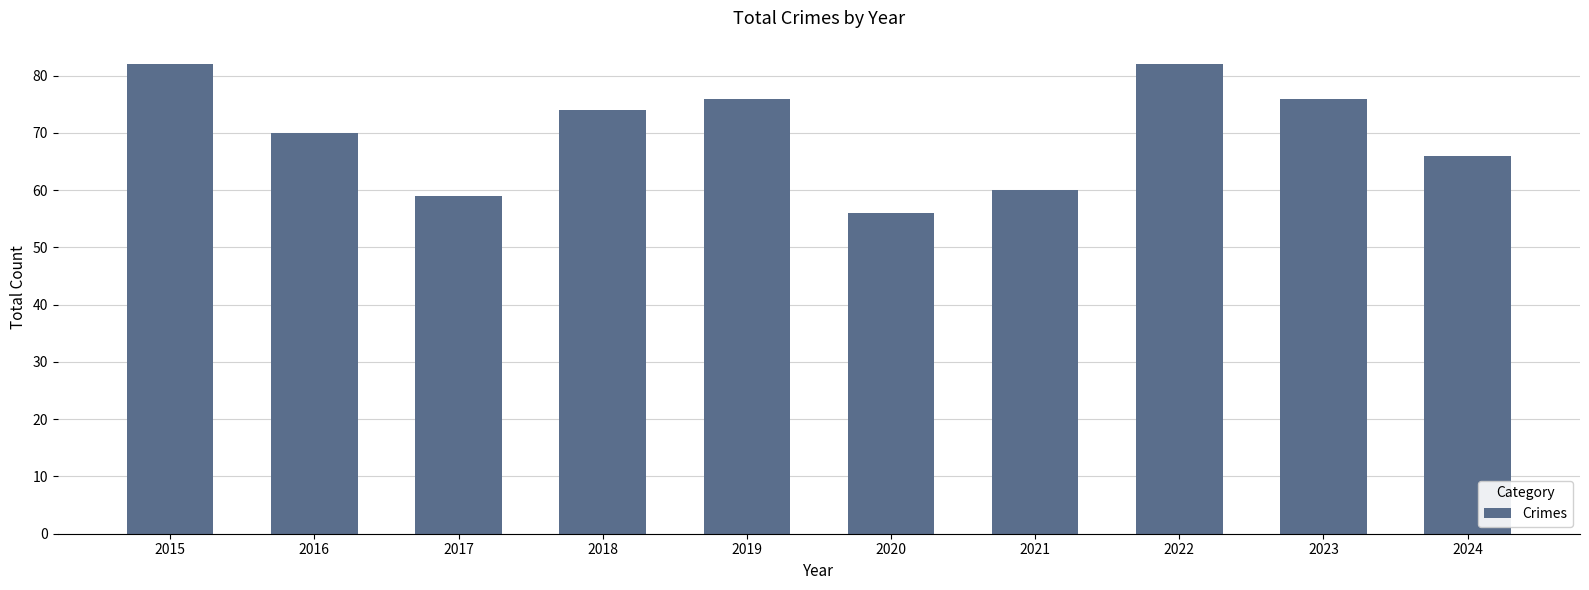

Approximately how many times larger is the value at 2023 compared to 2021?

1.3